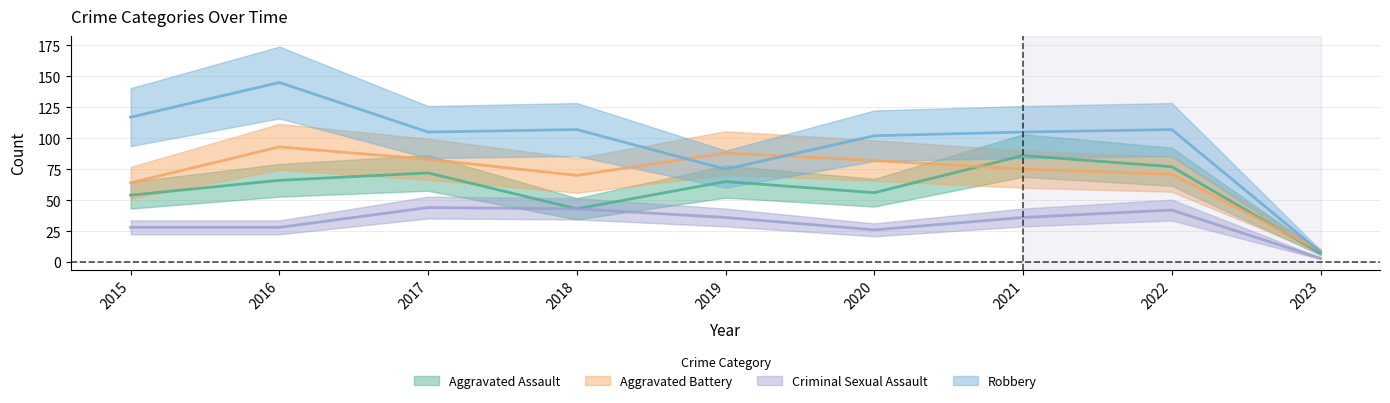

What value does the Aggravated Assault series have at 2021, to the nearest 10?

90